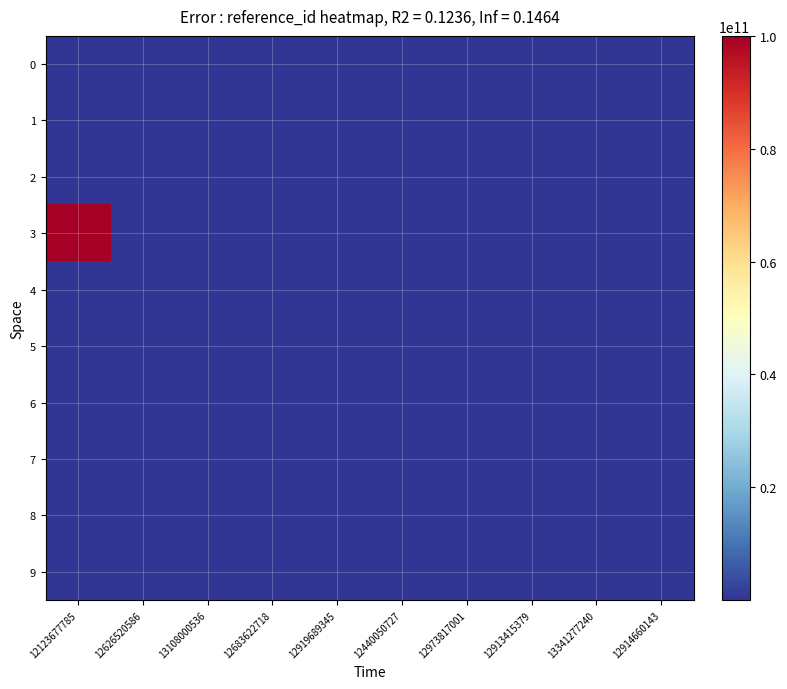

What is the total value across all series at 13108000536?

4927880